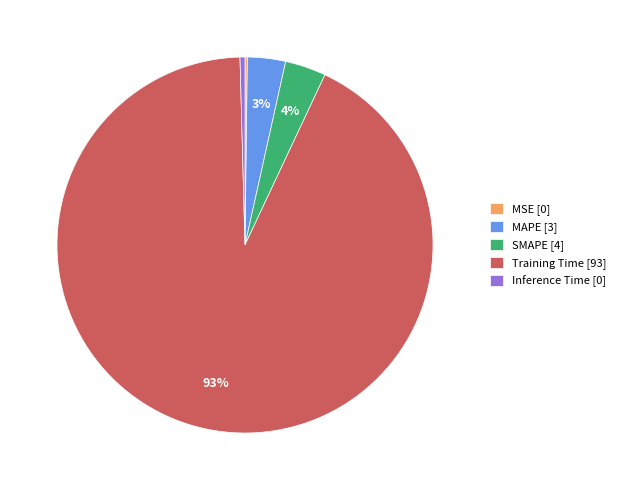

To the nearest percent, what portion does SMAPE represent?

4%